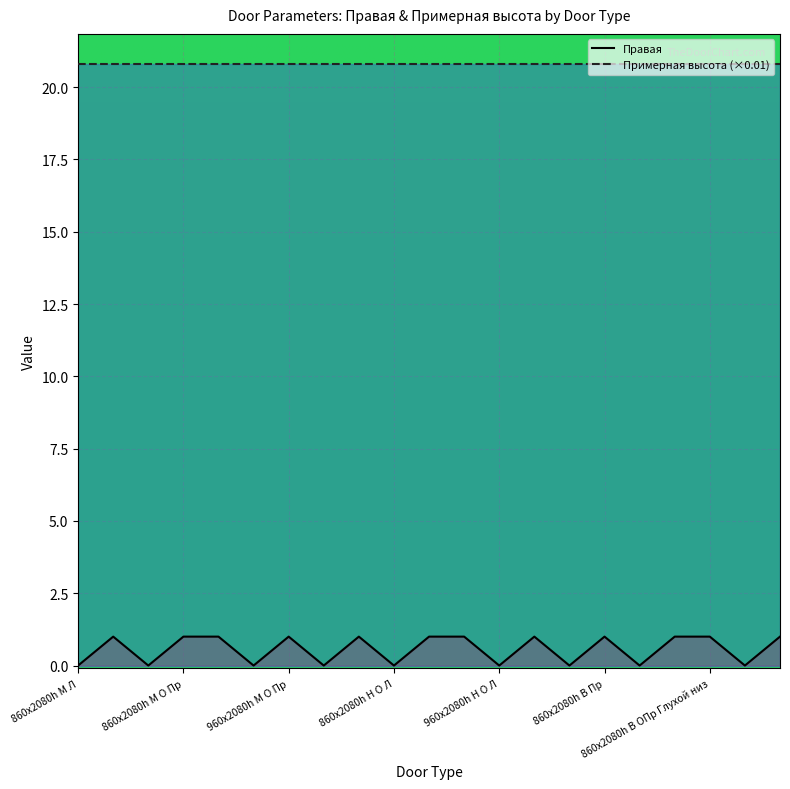

What is the difference between the maximum and minimum values?

1